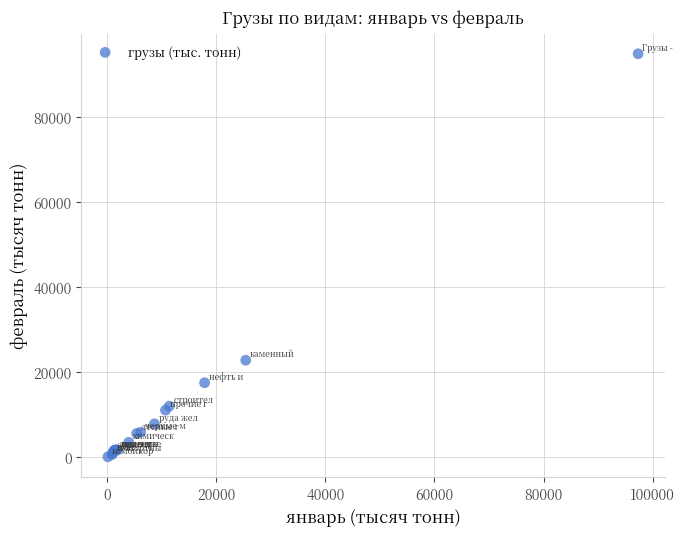

What Y value in the scatter plot is closest to 47530?

22853